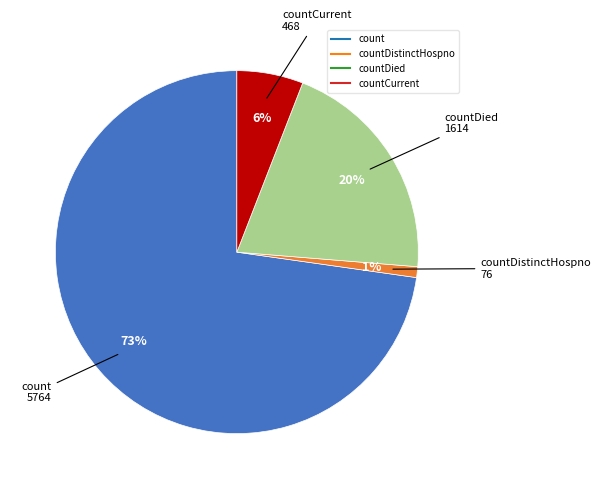

To the nearest percent, what is the difference between the largest and smallest slice percentages?

72%